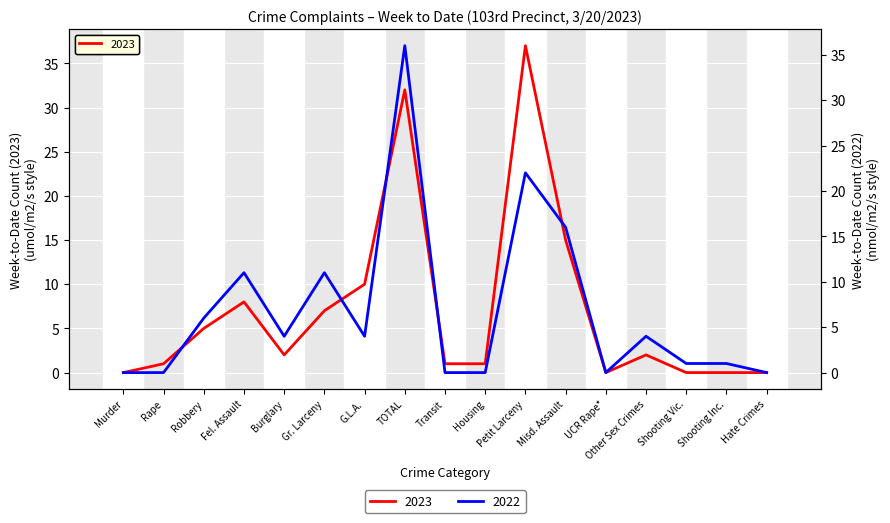

True or false: 2022 and 2023 intersect in this chart.

True